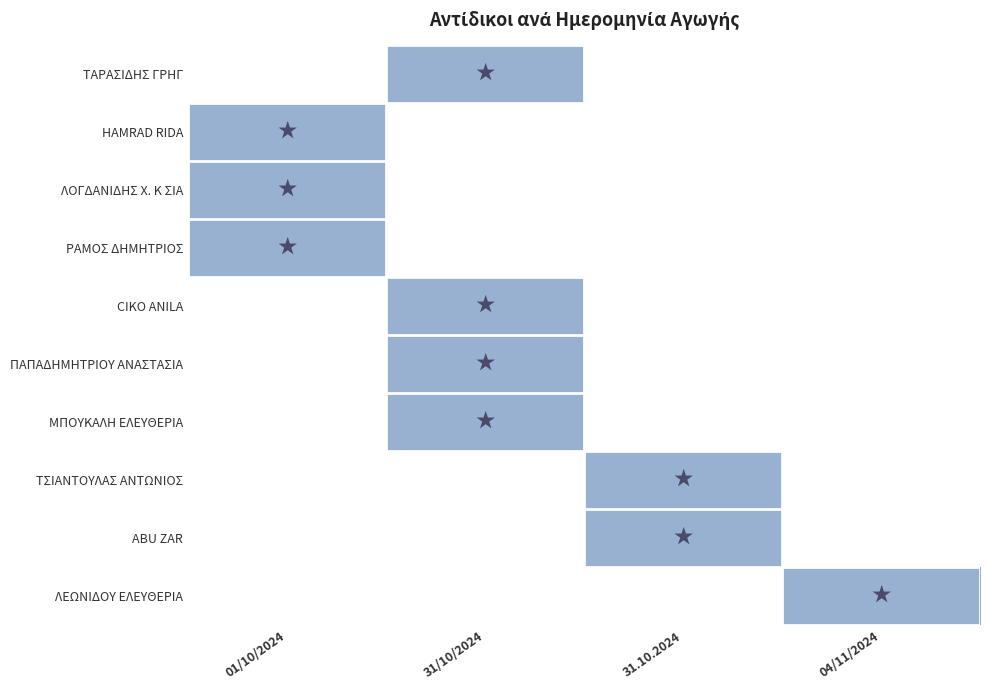

Reading left to right, what are all the values shown in this chart?

ΤΑΡΑΣΙΔΗΣ ΓΡΗΓ: 01/10/2024=0	31/10/2024=1	31.10.2024=0	04/11/2024=0
HAMRAD RIDA: 01/10/2024=1	31/10/2024=0	31.10.2024=0	04/11/2024=0
ΛΟΓΔΑΝΙΔΗΣ X. Κ ΣΙΑ: 01/10/2024=1	31/10/2024=0	31.10.2024=0	04/11/2024=0
ΡΑΜΟΣ ΔΗΜΗΤΡΙΟΣ: 01/10/2024=1	31/10/2024=0	31.10.2024=0	04/11/2024=0
CIKO ANILA: 01/10/2024=0	31/10/2024=1	31.10.2024=0	04/11/2024=0
ΠΑΠΑΔΗΜΗΤΡΙΟΥ ΑΝΑΣΤΑΣΙΑ: 01/10/2024=0	31/10/2024=1	31.10.2024=0	04/11/2024=0
ΜΠΟΥΚΑΛΗ ΕΛΕΥΘΕΡΙΑ: 01/10/2024=0	31/10/2024=1	31.10.2024=0	04/11/2024=0
ΤΣΙΑΝΤΟΥΛΑΣ ΑΝΤΩΝΙΟΣ: 01/10/2024=0	31/10/2024=0	31.10.2024=1	04/11/2024=0
ABU ZAR: 01/10/2024=0	31/10/2024=0	31.10.2024=1	04/11/2024=0
ΛΕΩΝΙΔΟΥ ΕΛΕΥΘΕΡΙΑ: 01/10/2024=0	31/10/2024=0	31.10.2024=0	04/11/2024=1